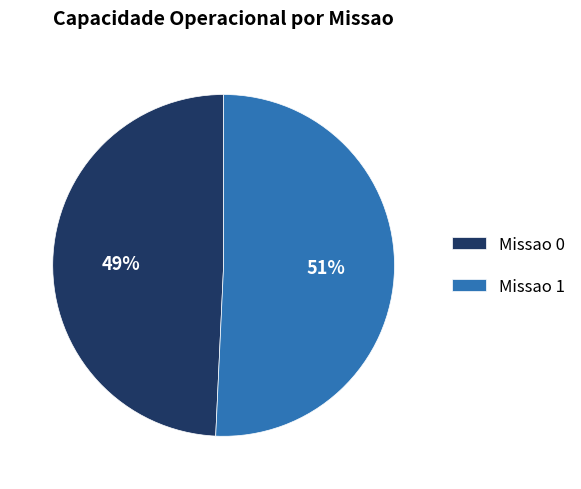

Which has a higher value, Missao 0 or Missao 1?

Missao 1